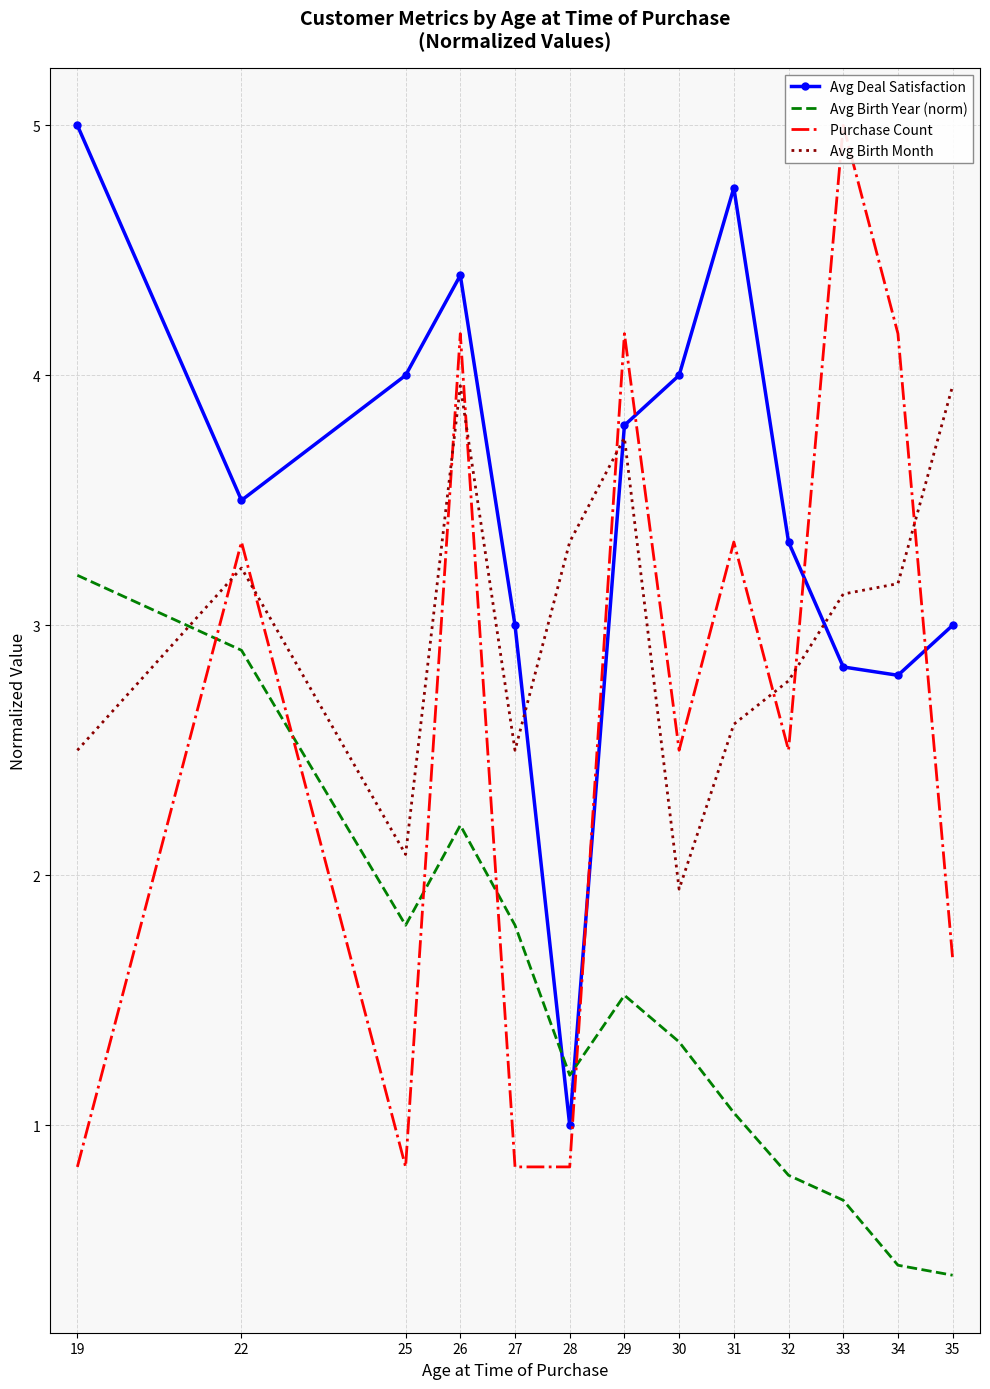

Reading left to right, transcribe all the data shown in this chart.

Avg Deal Satisfaction: 19=5.0	22=3.5	25=4.0	26=4.4	27=3.0	28=1.0	29=3.8	30=4.0	31=4.8	32=3.3	33=2.8	34=2.8	35=3.0
Avg Birth Year (norm): 19=3.2	22=2.9	25=1.8	26=2.2	27=1.8	28=1.2	29=1.5	30=1.3	31=1.1	32=0.8	33=0.7	34=0.4	35=0.4
Purchase Count: 19=0.8	22=3.3	25=0.8	26=4.2	27=0.8	28=0.8	29=4.2	30=2.5	31=3.3	32=2.5	33=5.0	34=4.2	35=1.7
Avg Birth Month: 19=2.5	22=3.2	25=2.1	26=4.0	27=2.5	28=3.3	29=3.8	30=1.9	31=2.6	32=2.8	33=3.1	34=3.2	35=4.0